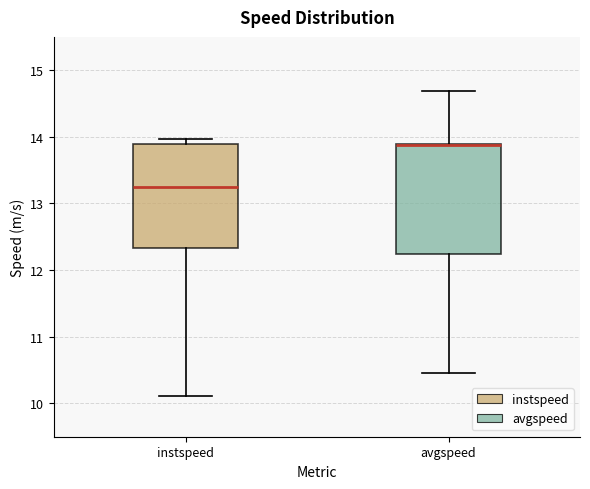

Reading left to right, read every box against the y-axis: the position of its median line, the range the box covers, and the ends of its whiskers. The values are not printed on the chart, so give them approximately, as read against the axis.

instspeed: median 13.2, box 12.3 to 13.9, whiskers 10.1 to 14.0
avgspeed: median 13.9 (drawn on the box's upper edge), box 12.2 to 13.9, whiskers 10.5 to 14.7